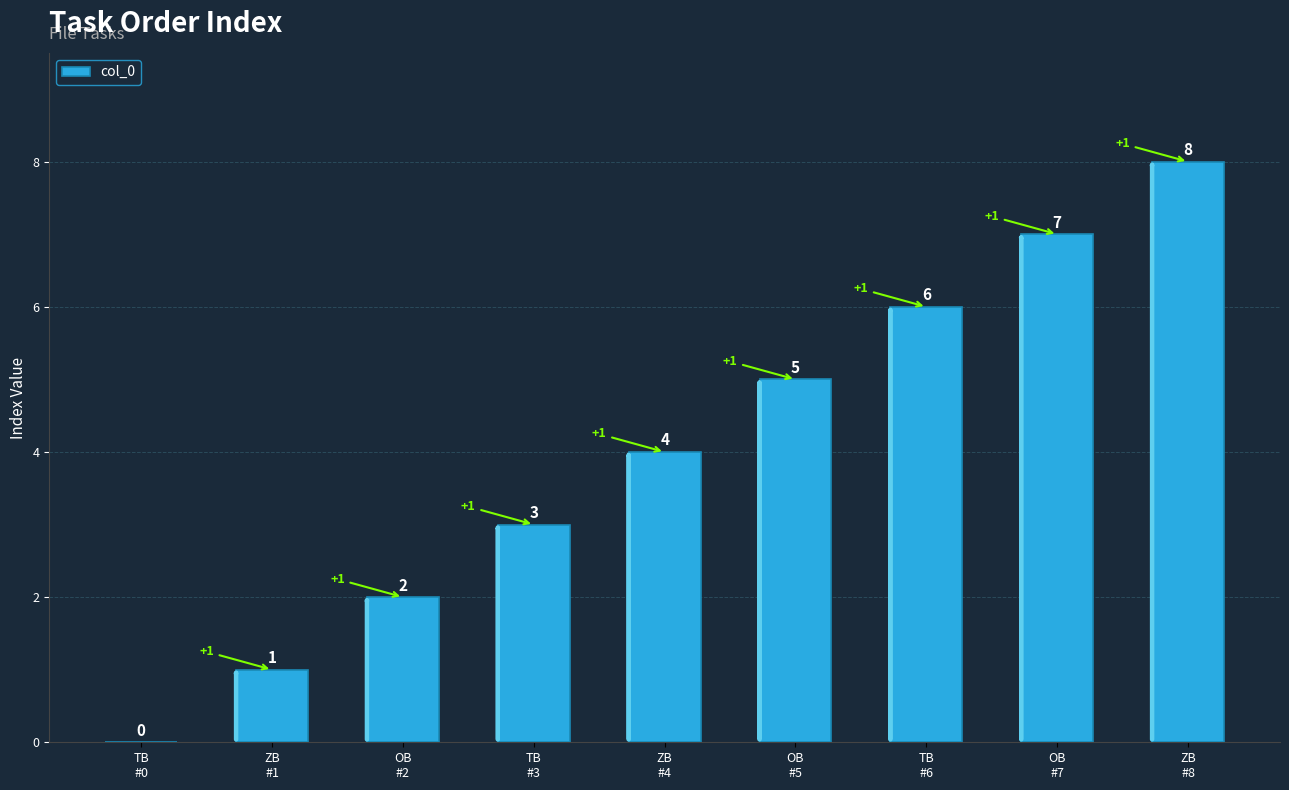

What is the maximum value shown in the chart?

8